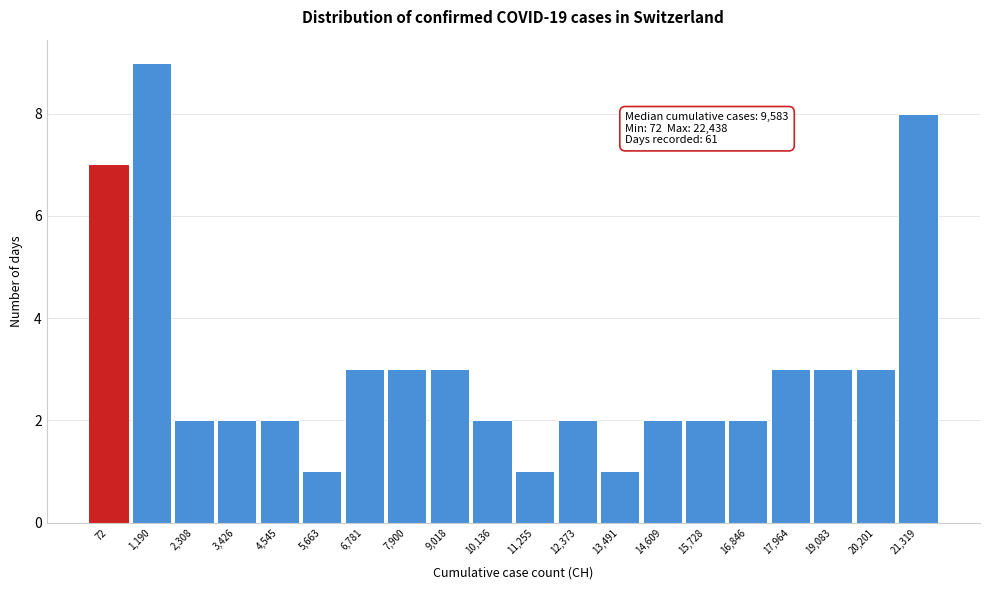

Reading right to left, list all the values displayed in this chart.

21,319=8	20,201=3	19,083=3	17,964=3	16,846=2	15,728=2	14,609=2	13,491=1	12,373=2	11,255=1	10,136=2	9,018=3	7,900=3	6,781=3	5,663=1	4,545=2	3,426=2	2,308=2	1,190=9	72=7